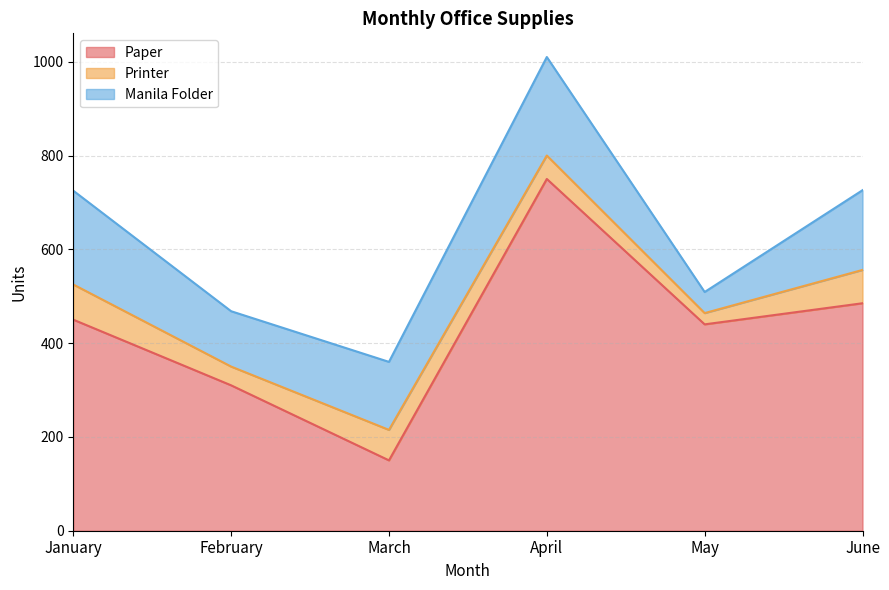

What is the value of the Printer point at the 1st from the left?

75